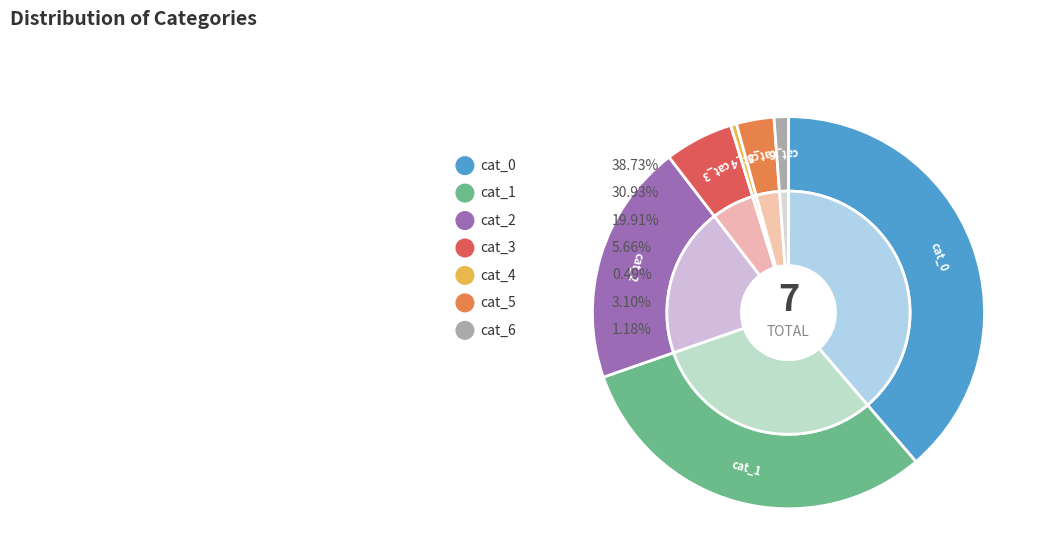

Is the sum of cat_0 and cat_3 greater than half?

No